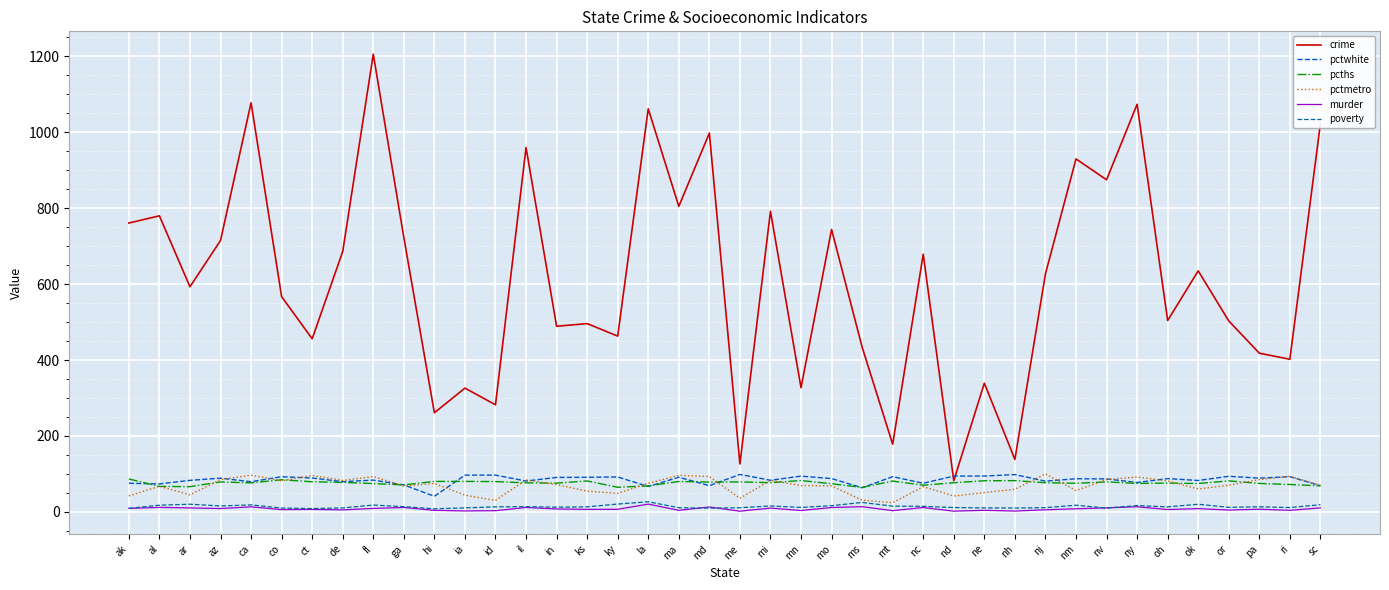

True or false: murder has a value of 2.0 at nh.

True